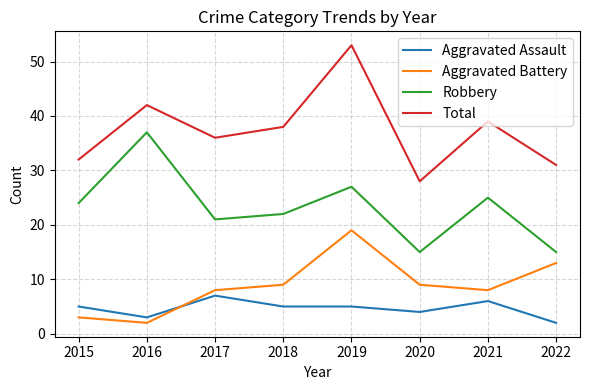

What is the greatest value displayed?

53